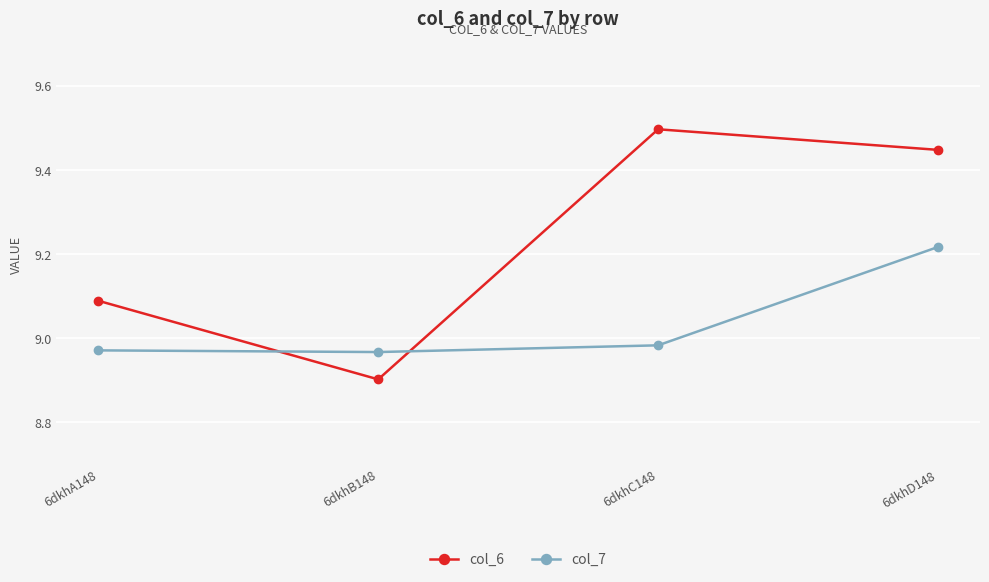

What is the greatest value displayed?

9.5